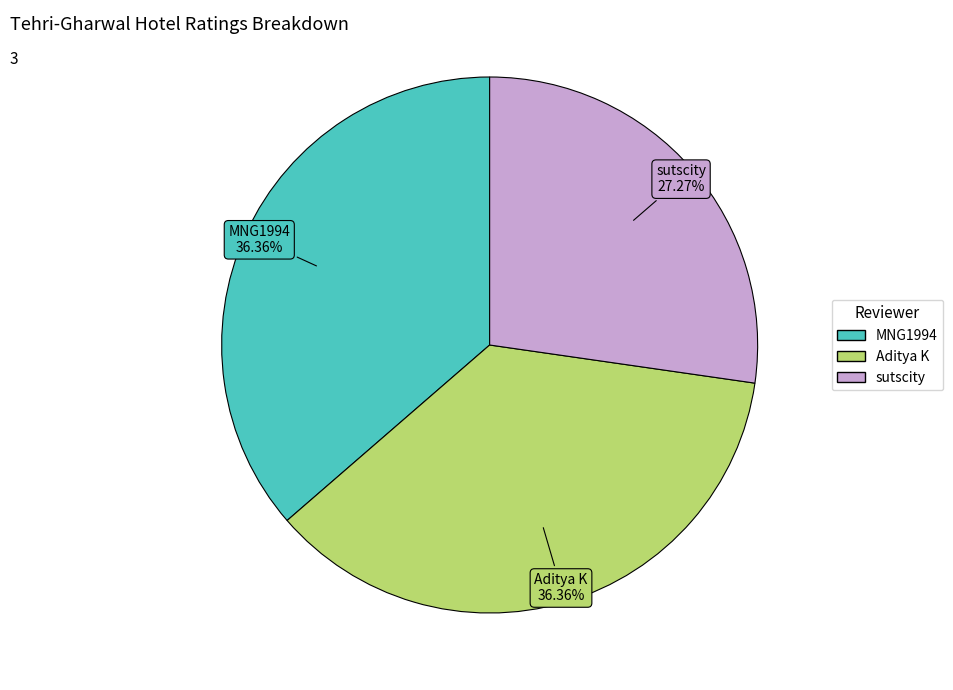

The Aditya K slice represents 42% of the pie. True or false?

False